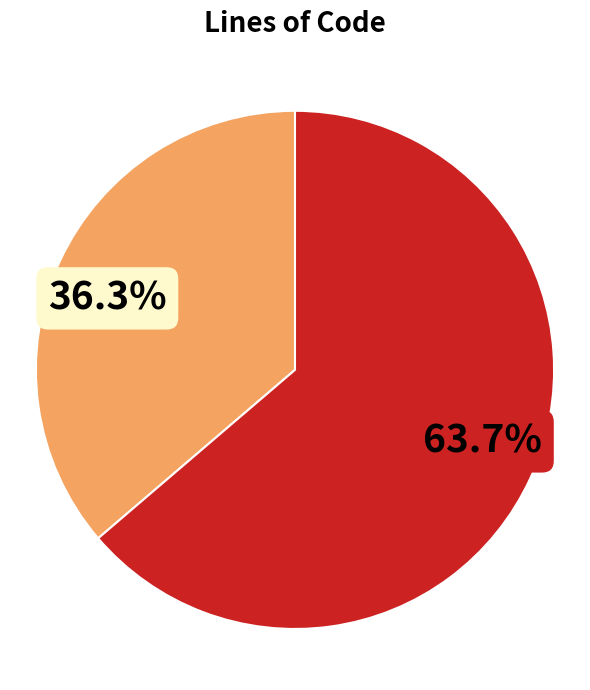

Does any single category account for the majority?

Yes